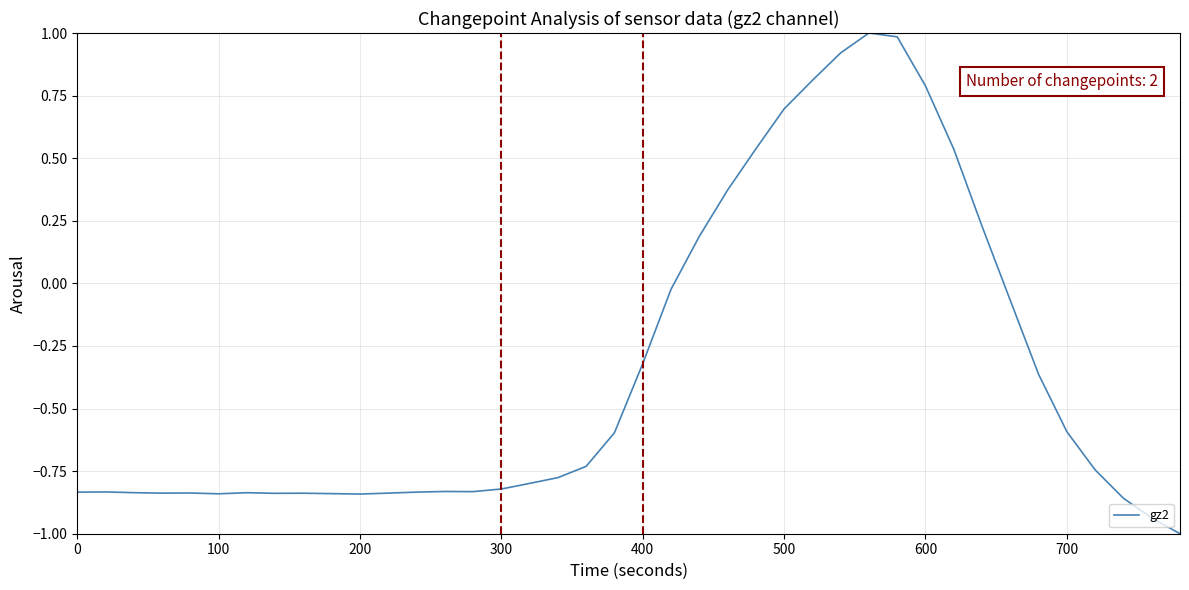

Does the chart have visible grid lines?

Yes